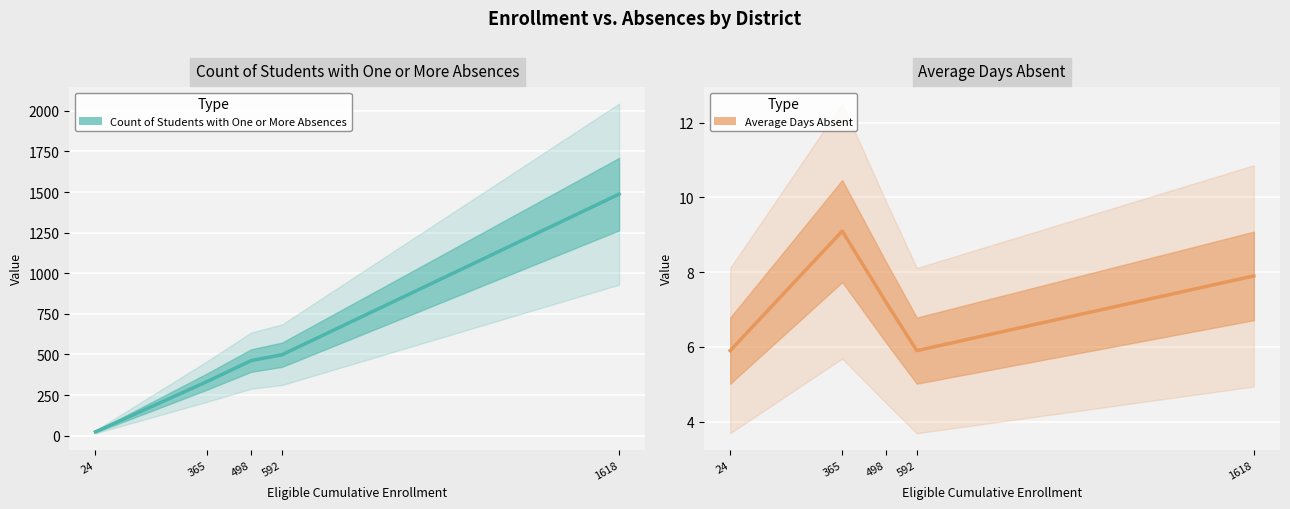

Reading left to right, extract all data points from this chart.

Count of Students with One or More Absences: Bret Harte Union High=462.0	Calaveras County Office of Education=23.0	Calaveras Unified=1487.0	Mark Twain Union Elementary=498.0	Vallecito Union=334.0
Average Days Absent: Bret Harte Union High=7.2	Calaveras County Office of Education=5.9	Calaveras Unified=7.9	Mark Twain Union Elementary=5.9	Vallecito Union=9.1